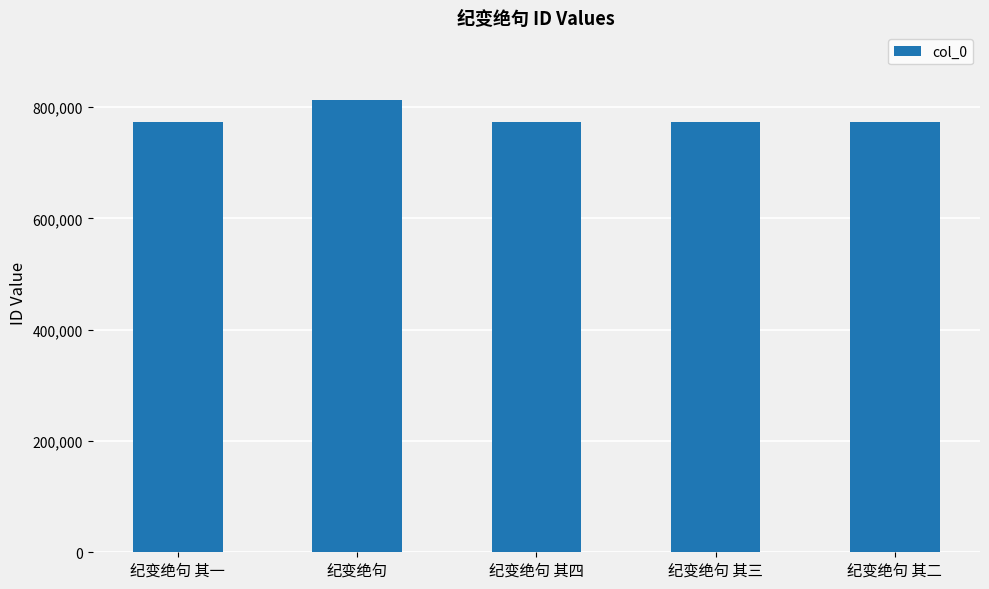

Approximately how many times larger is the value at 纪变绝句 其二 compared to 纪变绝句?

1.0